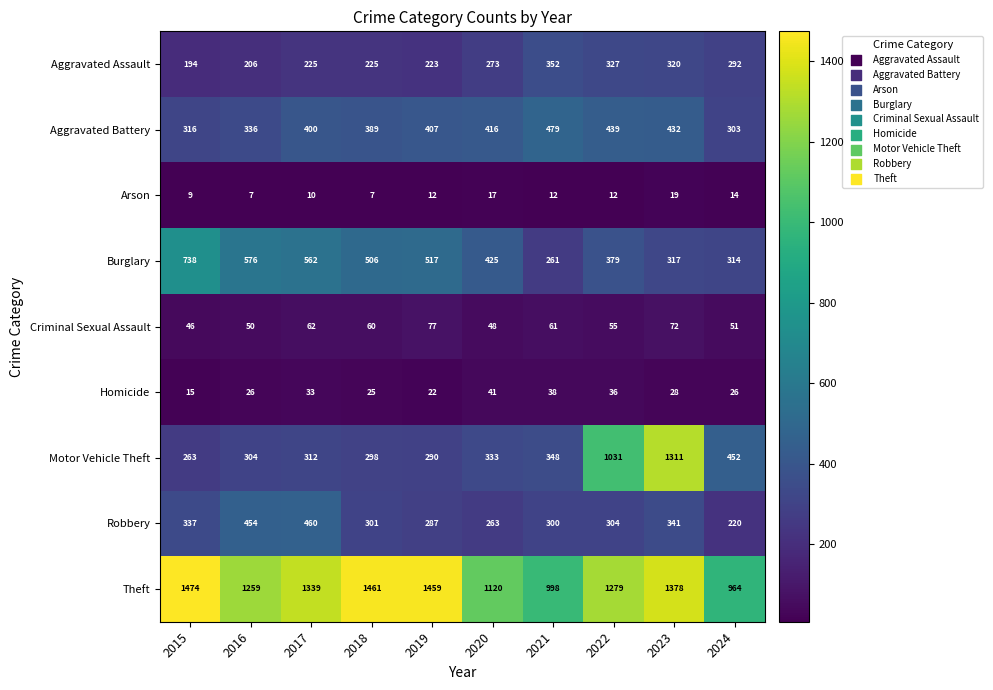

Rank the categories by Criminal Sexual Assault value from lowest to highest.

2015, 2020, 2016, 2024, 2022, 2018, 2021, 2017, 2023, 2019